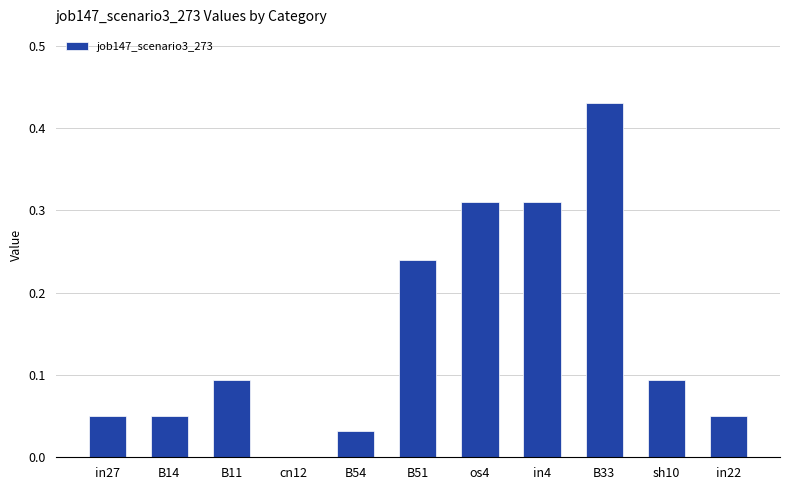

True or false: the data shows 0.1 at in22.

False